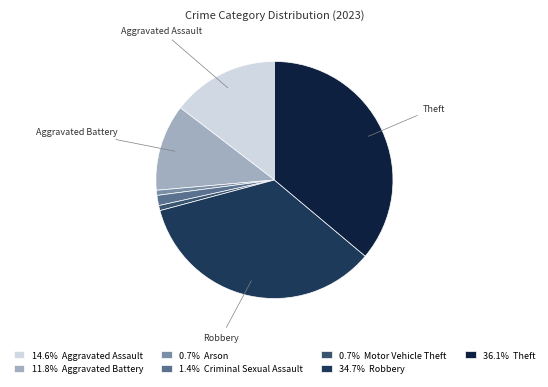

Does any single category account for the majority?

No